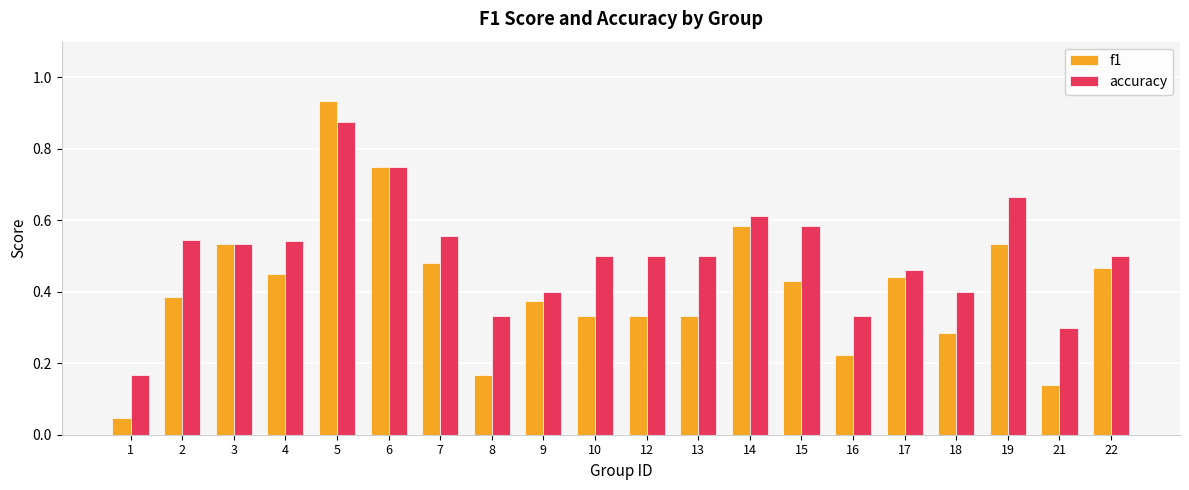

Is it true that f1 equals 0.4 at 6?

False